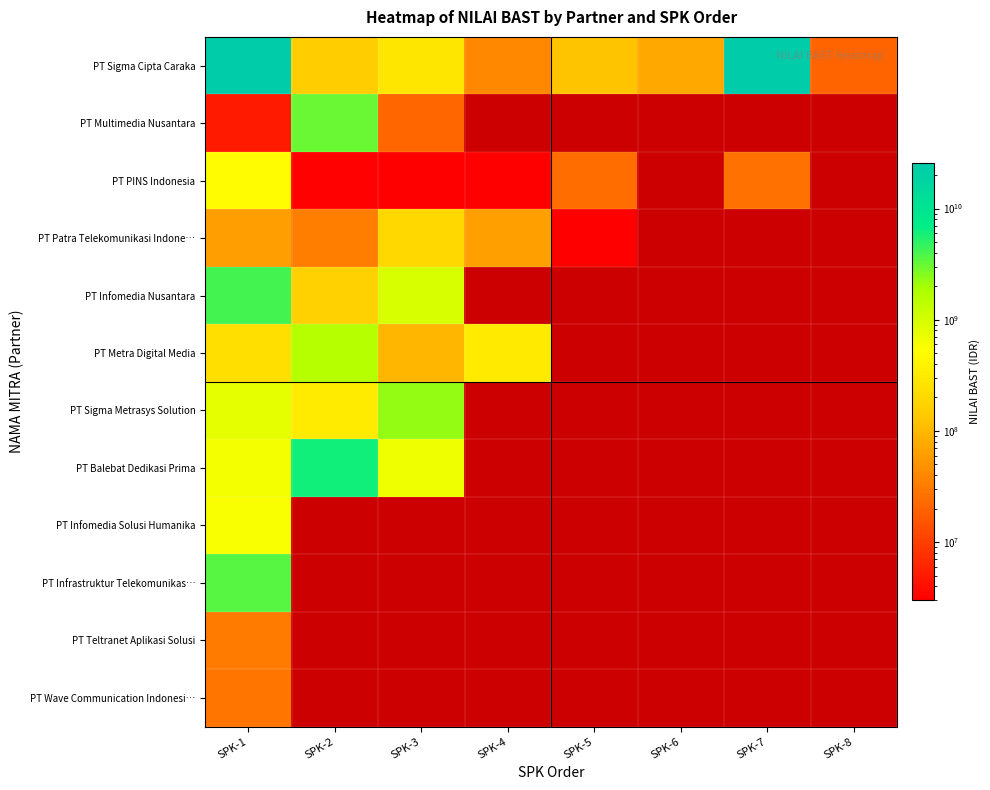

How many data points does each series have?

8